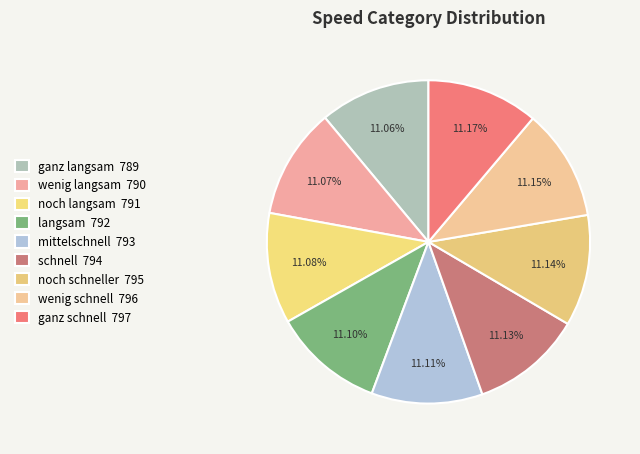

True or false: ganz langsam accounts for 11% of the total.

True